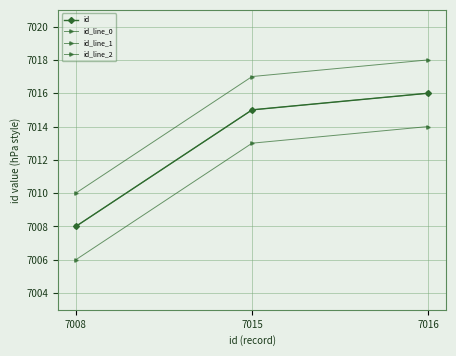

Is this an area chart (filled region under the line)?

No